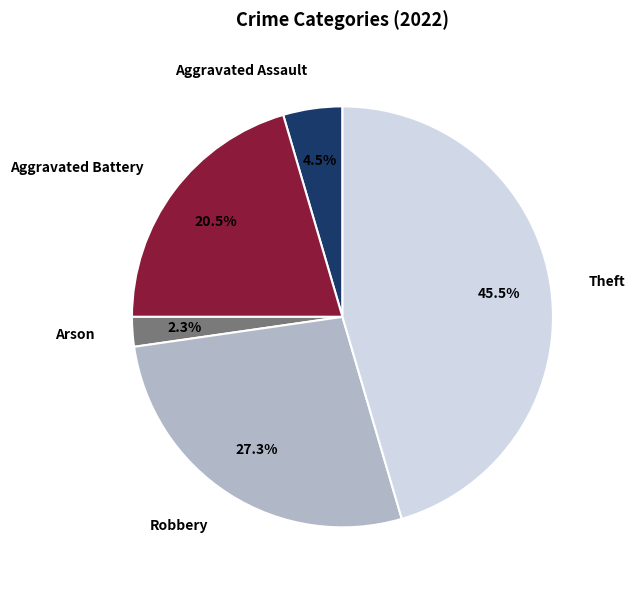

To the nearest percent, what is the difference between the Theft and Robbery slice percentages?

18%